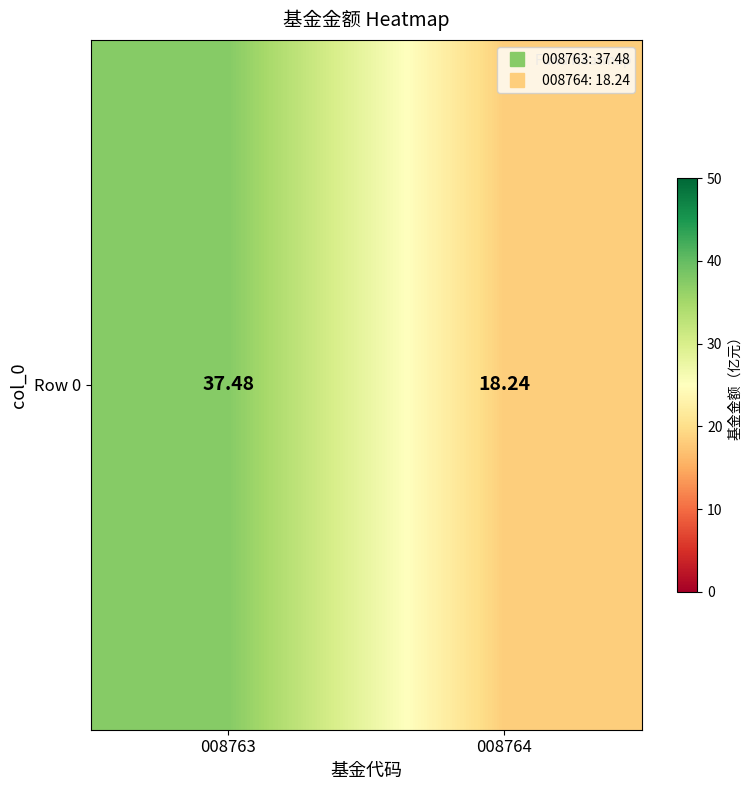

At which label is the value closest to 27?

008764